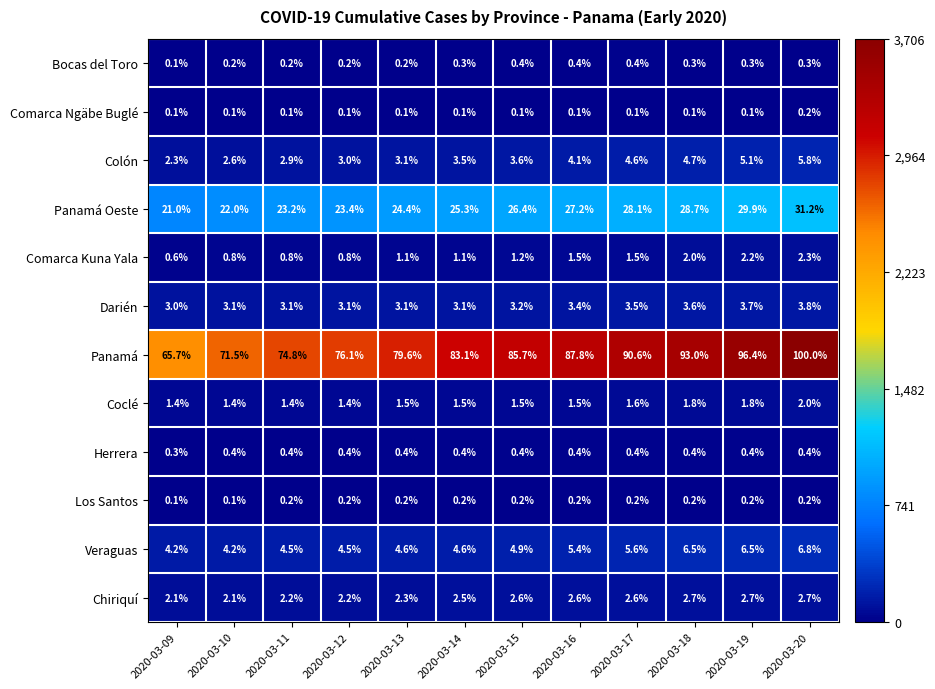

Is the value of Chiriquí at 2020-03-14 greater than the value of Herrera at 2020-03-19?

Yes